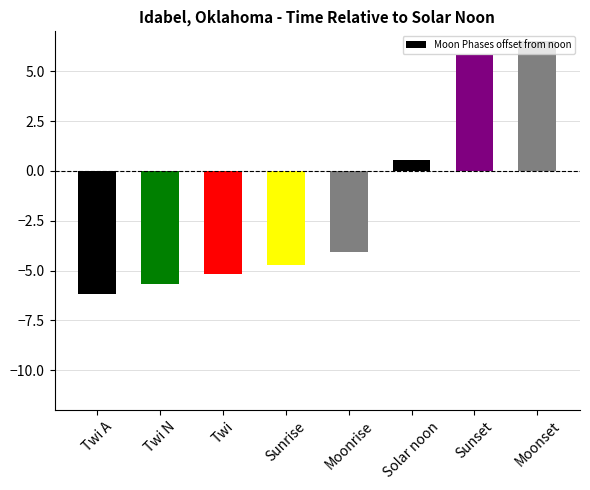

Where does the data first go above -4?

Solar noon